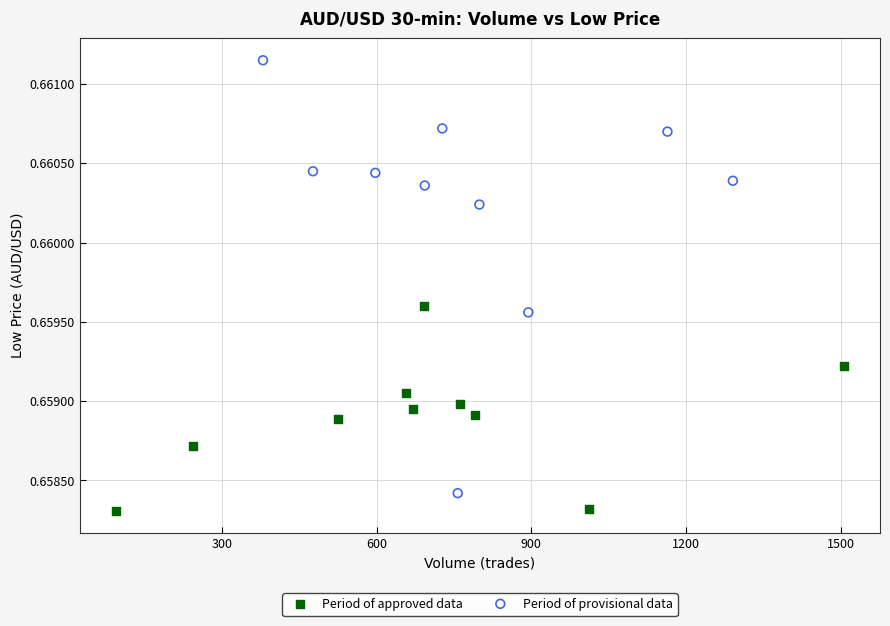

Which series contains the lowest Y value?

Period of approved data